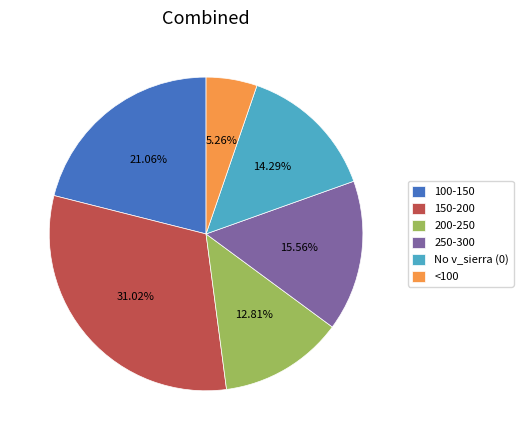

How many segments does this pie chart have?

6